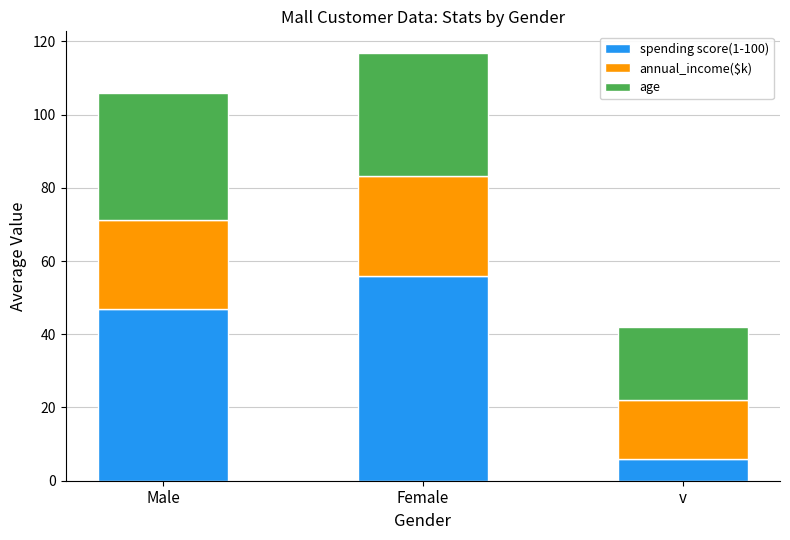

The spending score(1-100) series shows 47.0 at Male. True or false?

True